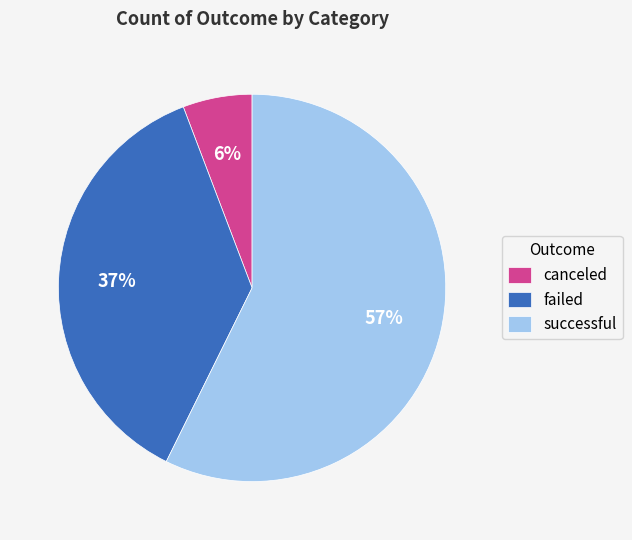

Combined, do failed and successful account for over 50%?

Yes